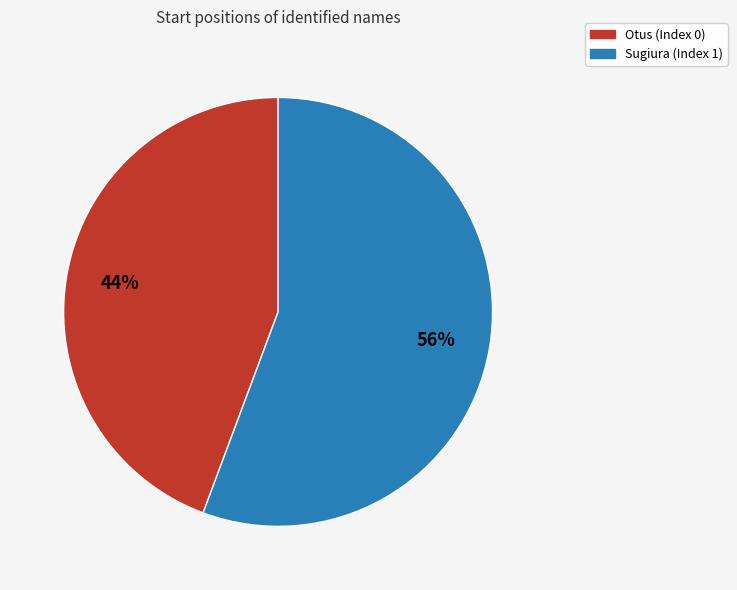

True or false: Sugiura (Index 1) accounts for 56% of the total.

True